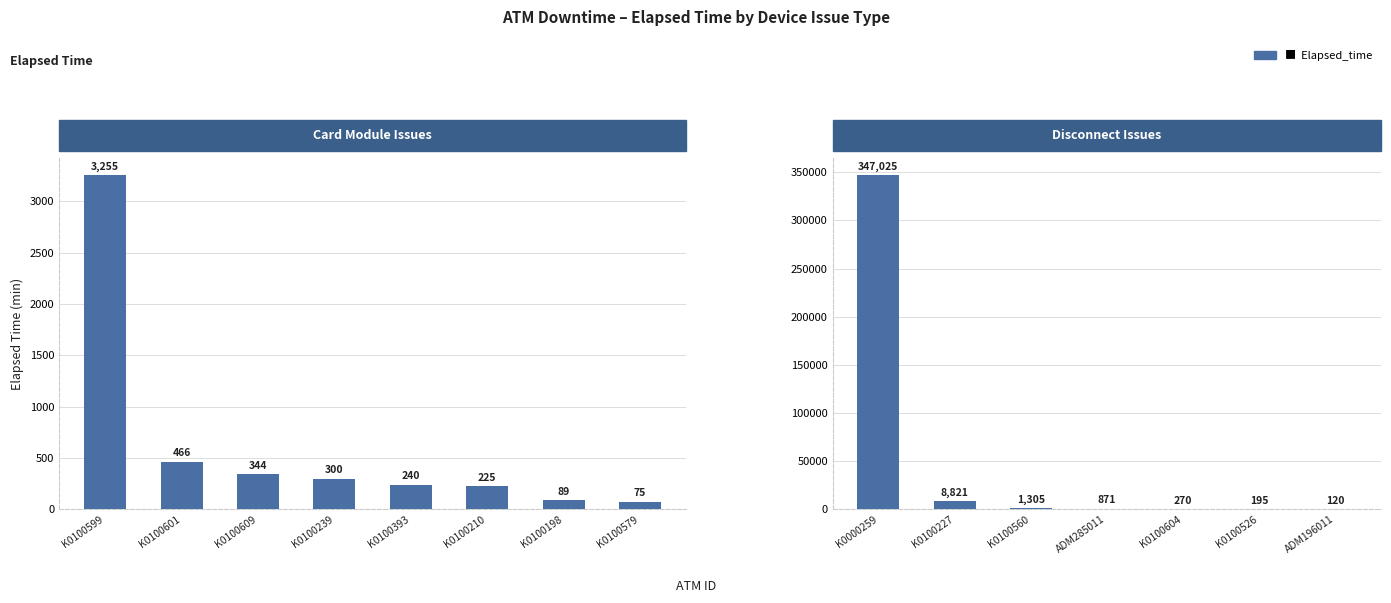

What is the sum of the values at K0100599 and K0100604?

3525